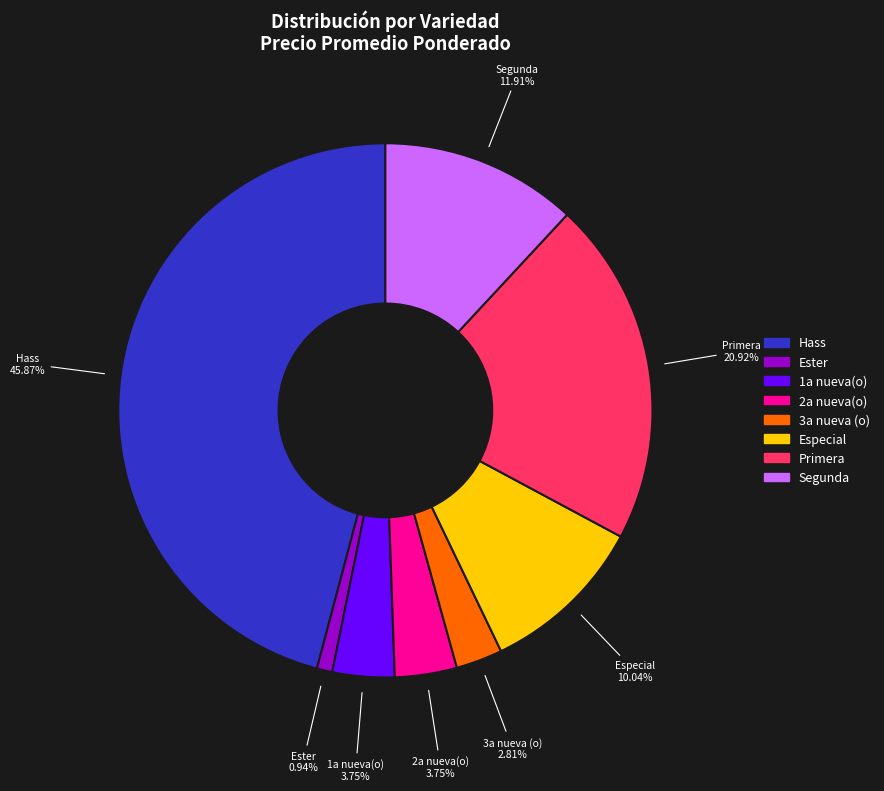

Which slice is the smallest?

Ester